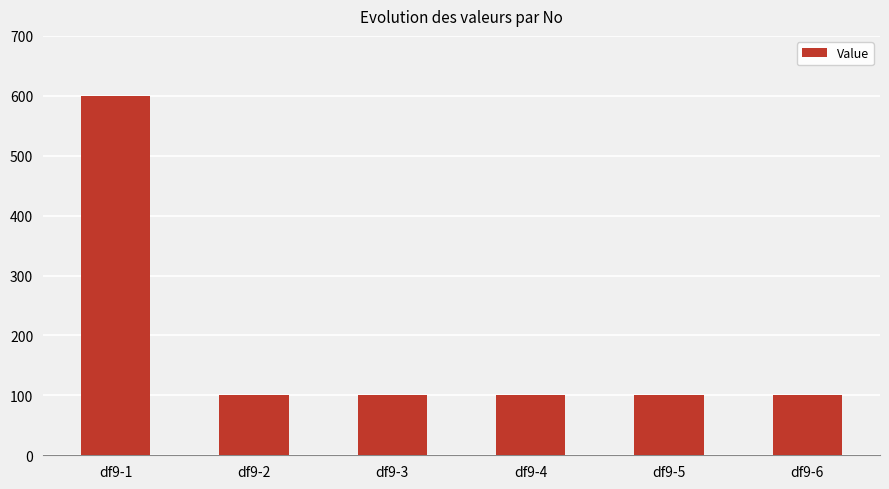

What is the approximate value at df9-3?

100